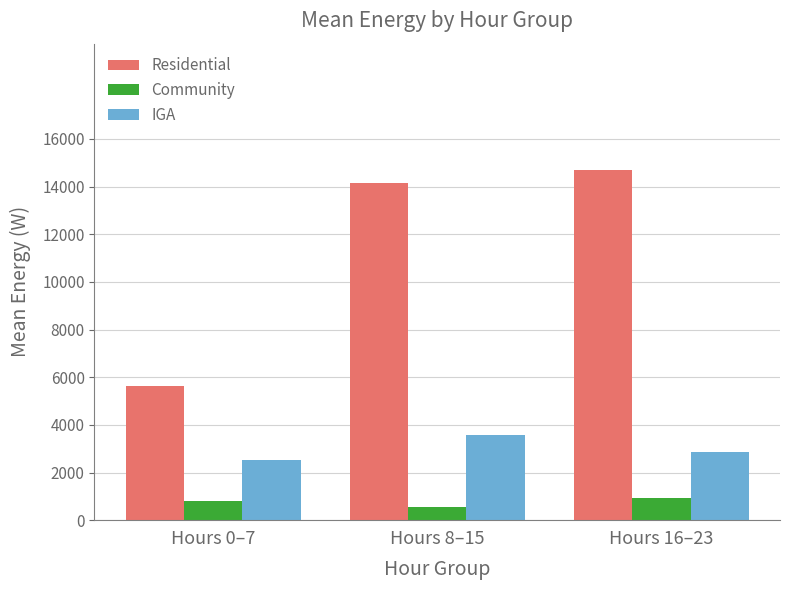

How many bars are there in each group?

3